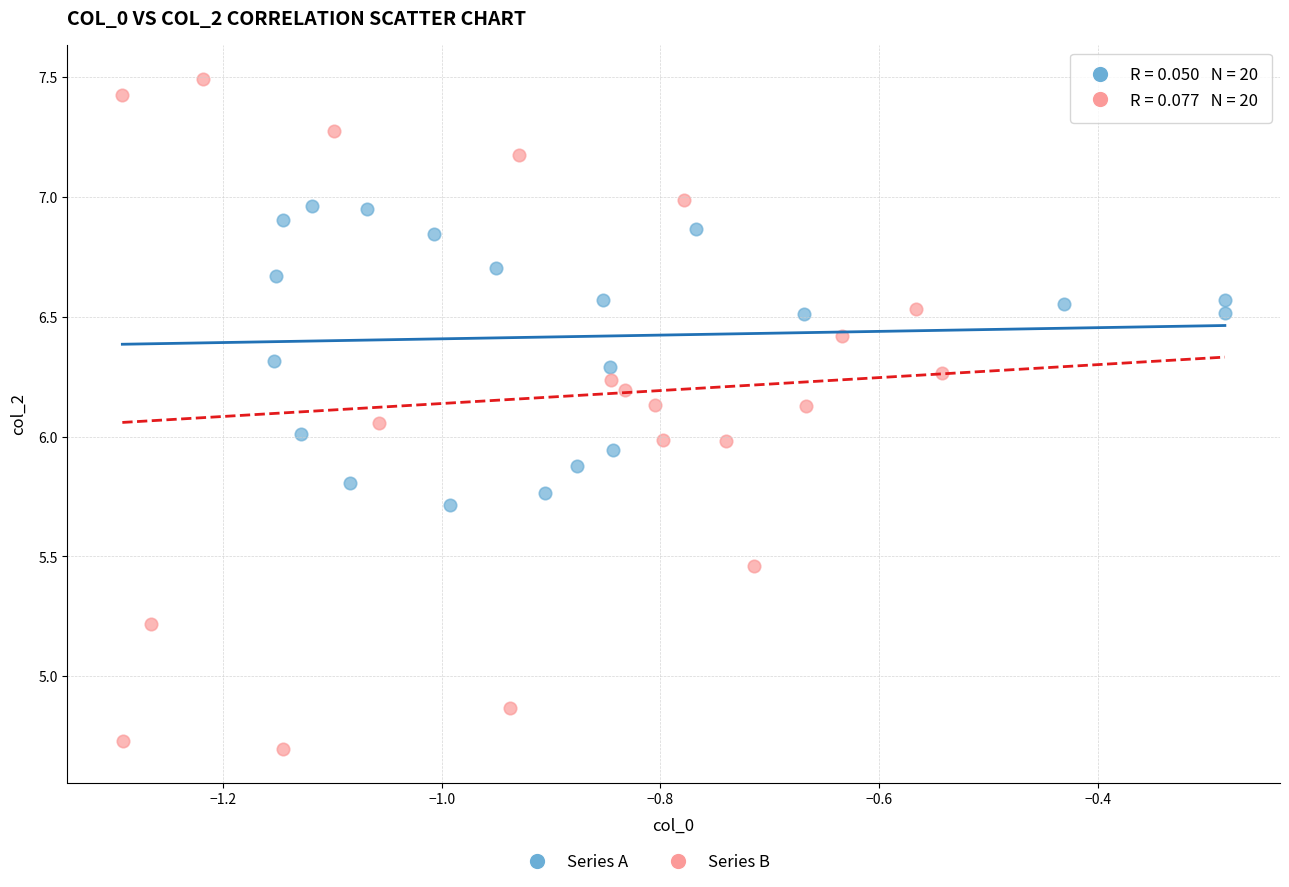

Which series has the widest spread of Y values?

Series B